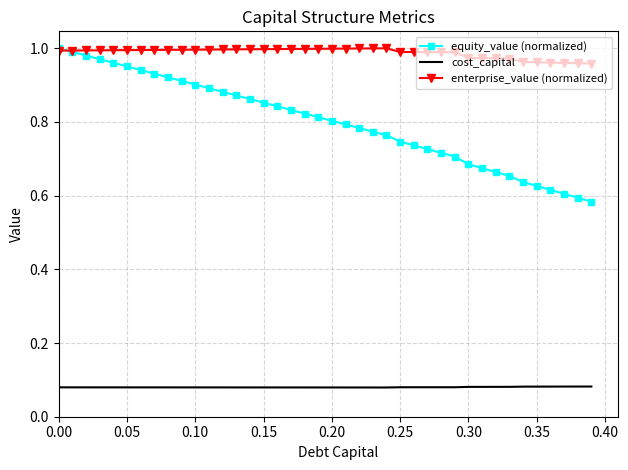

Which series has the largest total across all categories?

enterprise_value (normalized)